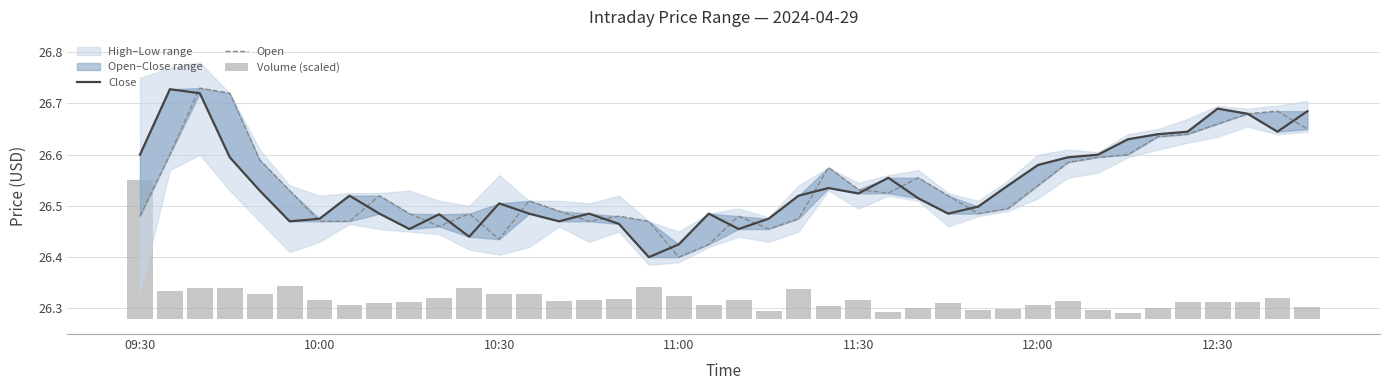

Reading left to right, extract all data points from this chart.

Close: 26.6	26.7	26.7	26.6	26.5	26.5	26.5	26.5	26.5	26.5	26.5	26.4	26.5	26.5	26.5	26.5	26.5	26.4	26.4	26.5	26.5	26.5	26.5	26.5	26.5	26.6	26.5	26.5	26.5	26.5	26.6	26.6	26.6	26.6	26.6	26.6	26.7	26.7	26.6	26.7
Open: 26.5	26.6	26.7	26.7	26.6	26.5	26.5	26.5	26.5	26.5	26.5	26.5	26.4	26.5	26.5	26.5	26.5	26.5	26.4	26.4	26.5	26.5	26.5	26.6	26.5	26.5	26.6	26.5	26.5	26.5	26.5	26.6	26.6	26.6	26.6	26.6	26.7	26.7	26.7	26.6
Volume (scaled): 0.3	0.1	0.1	0.1	0.0	0.1	0.0	0.0	0.0	0.0	0.0	0.1	0.0	0.0	0.0	0.0	0.0	0.1	0.0	0.0	0.0	0.0	0.1	0.0	0.0	0.0	0.0	0.0	0.0	0.0	0.0	0.0	0.0	0.0	0.0	0.0	0.0	0.0	0.0	0.0